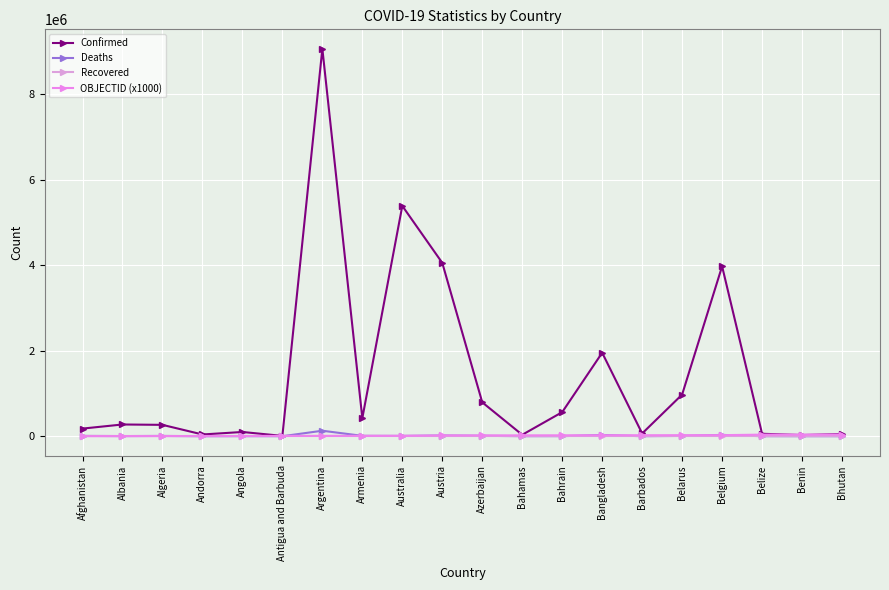

How many lines are shown in the chart?

4